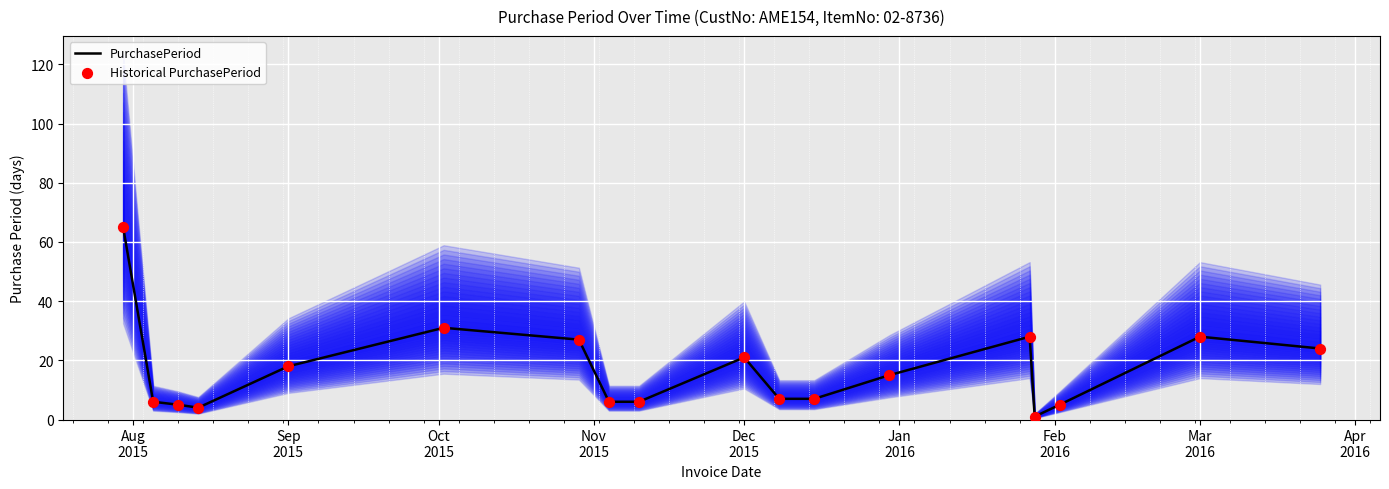

Which series has the widest spread of Y values?

PurchasePeriod